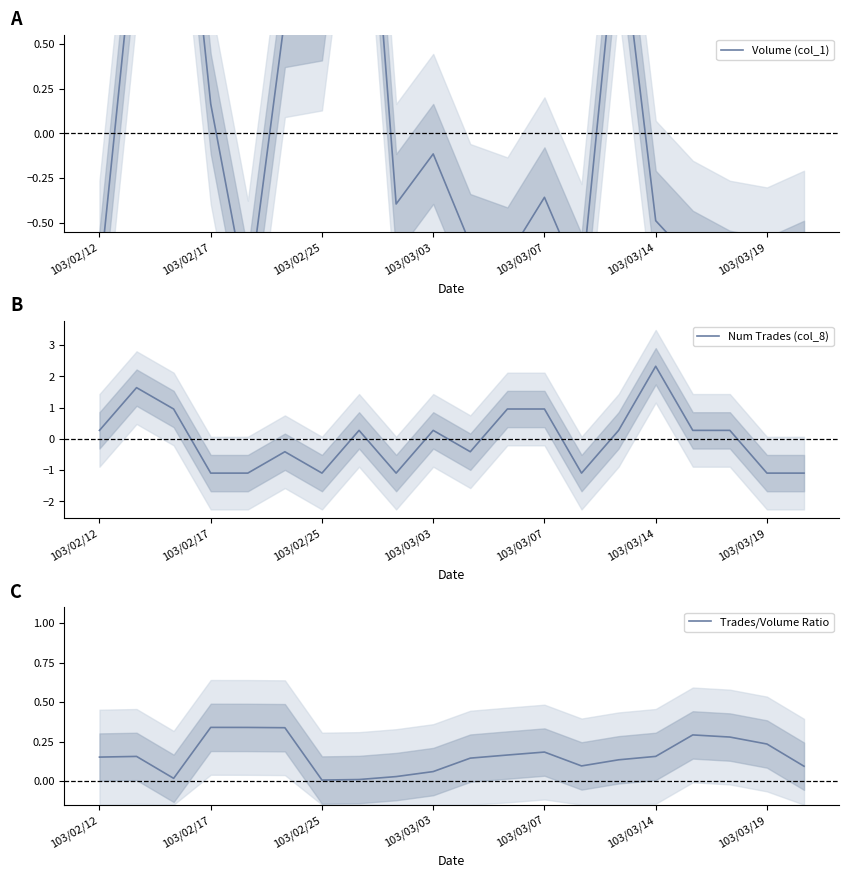

What are all the series names shown in the legend?

Volume (col_1), Num Trades (col_8), Trades/Volume Ratio